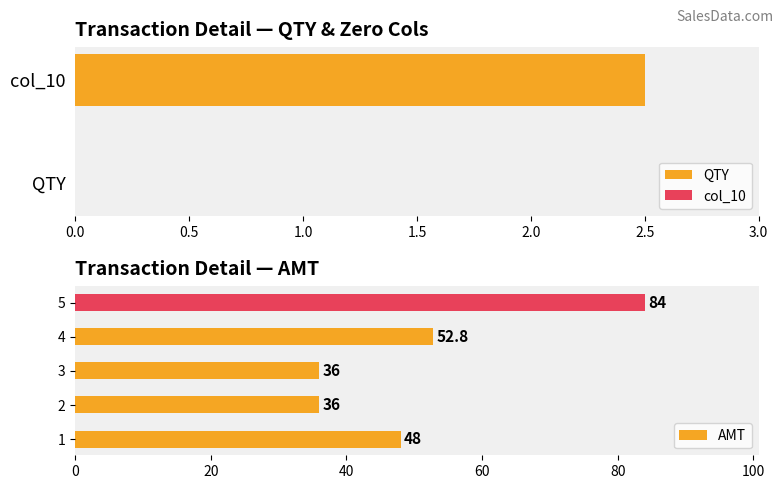

What is the sum of all values?

256.8